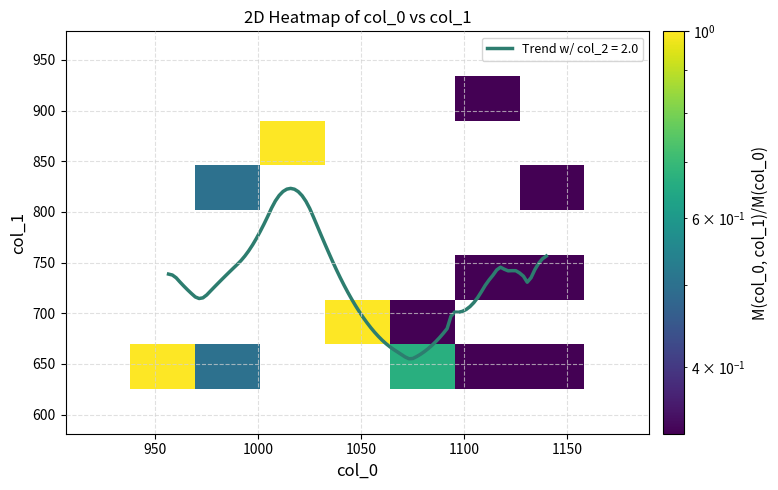

At how many categories does at least one series exceed 0?

7